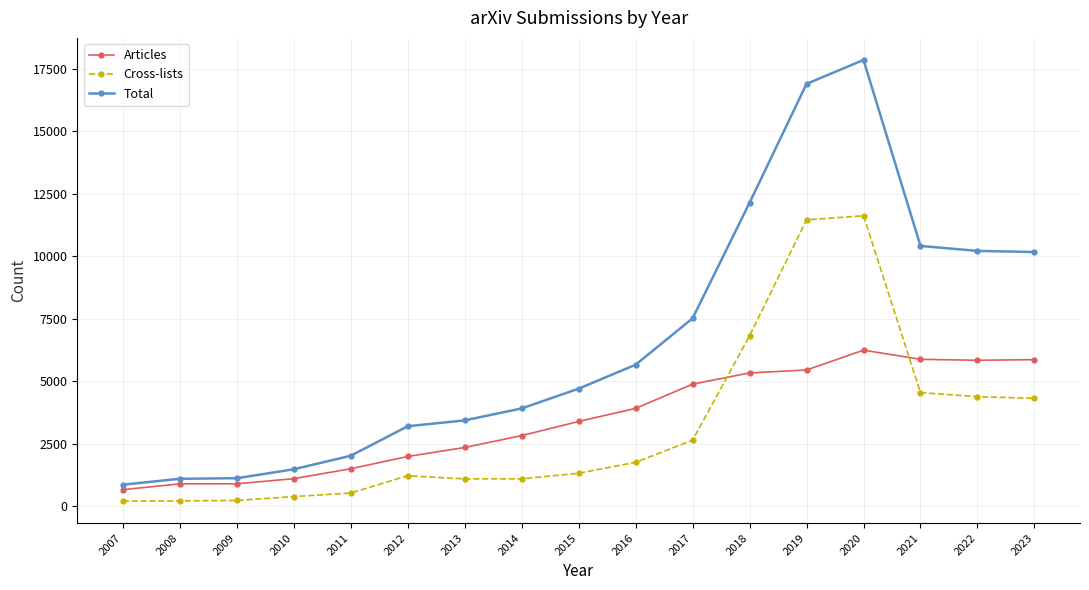

True or false: Total has a value of 16384 at 2023.

False